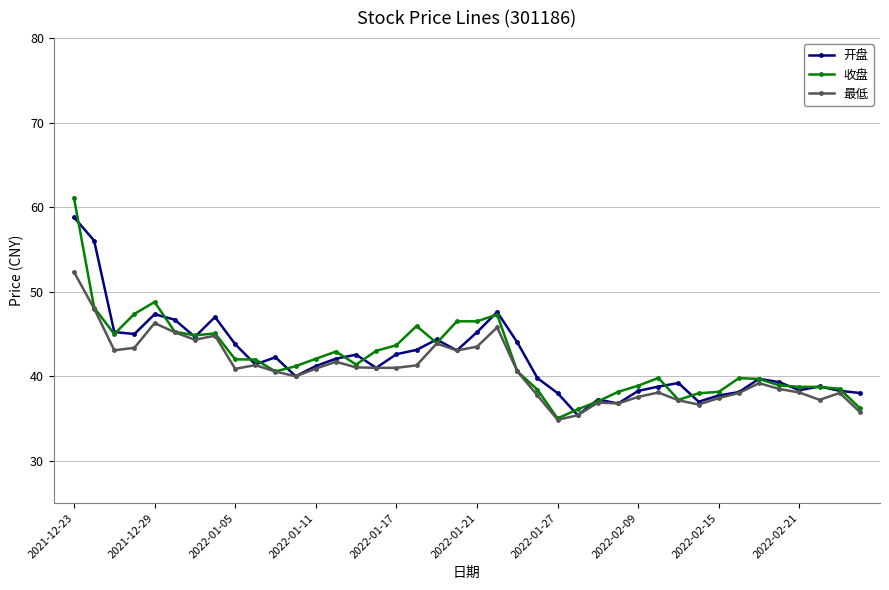

Does the chart display data point markers on the line(s)?

Yes